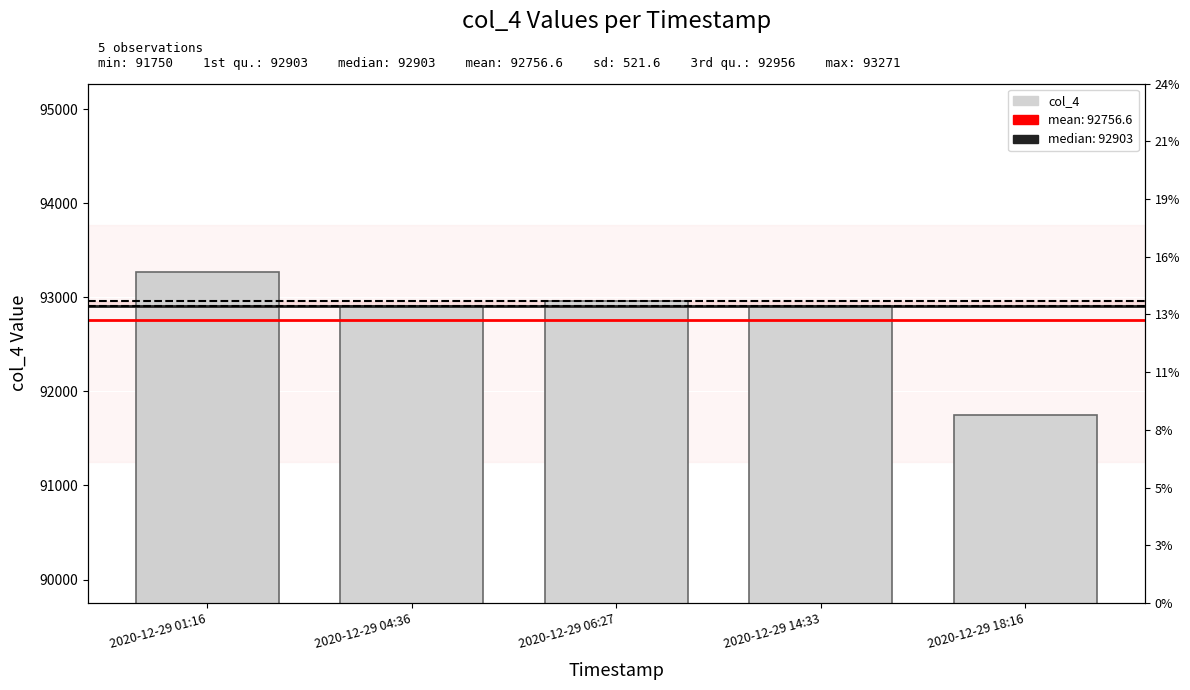

What is the label of the 2nd bar from the right?

2020-12-29 14:33